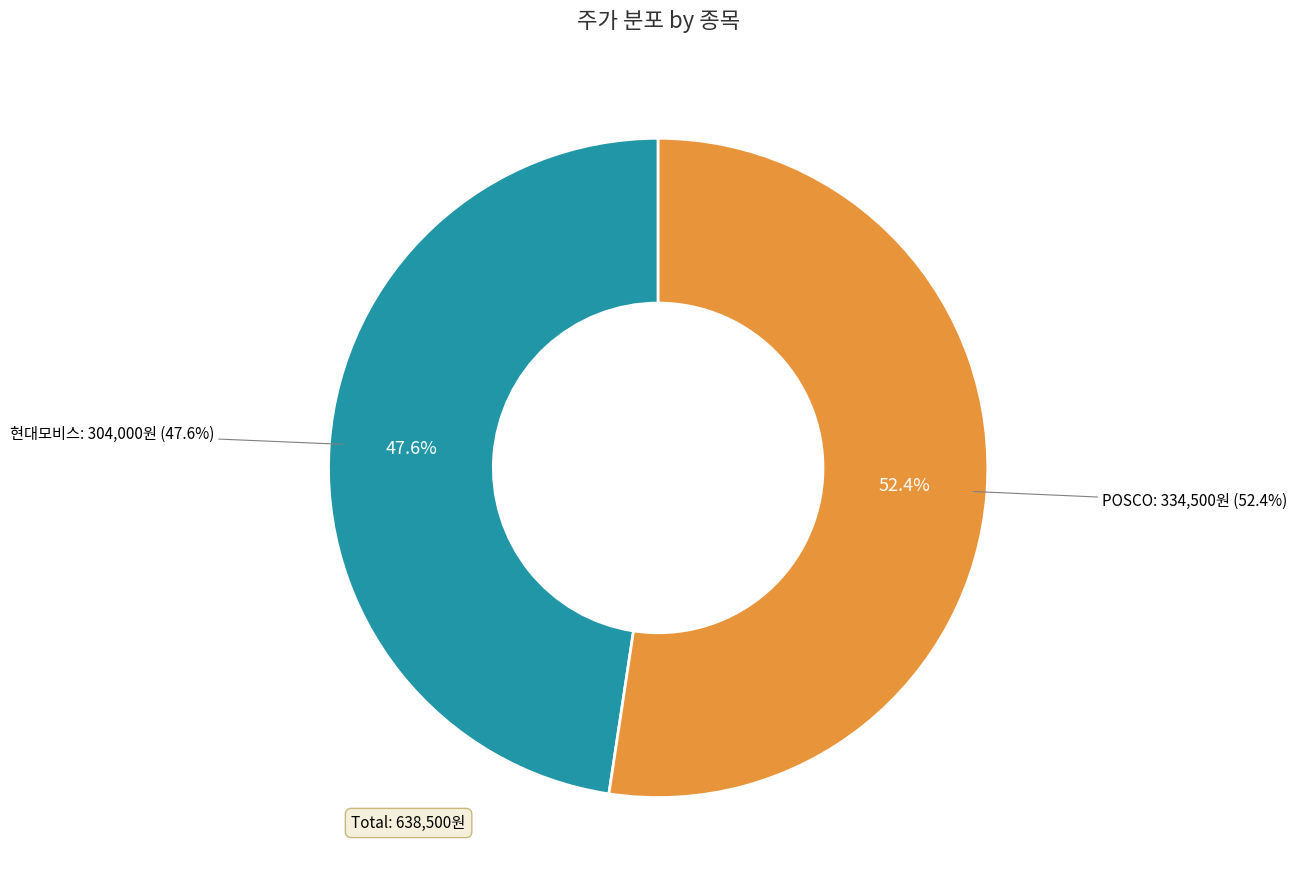

How many segments does this pie chart have?

2